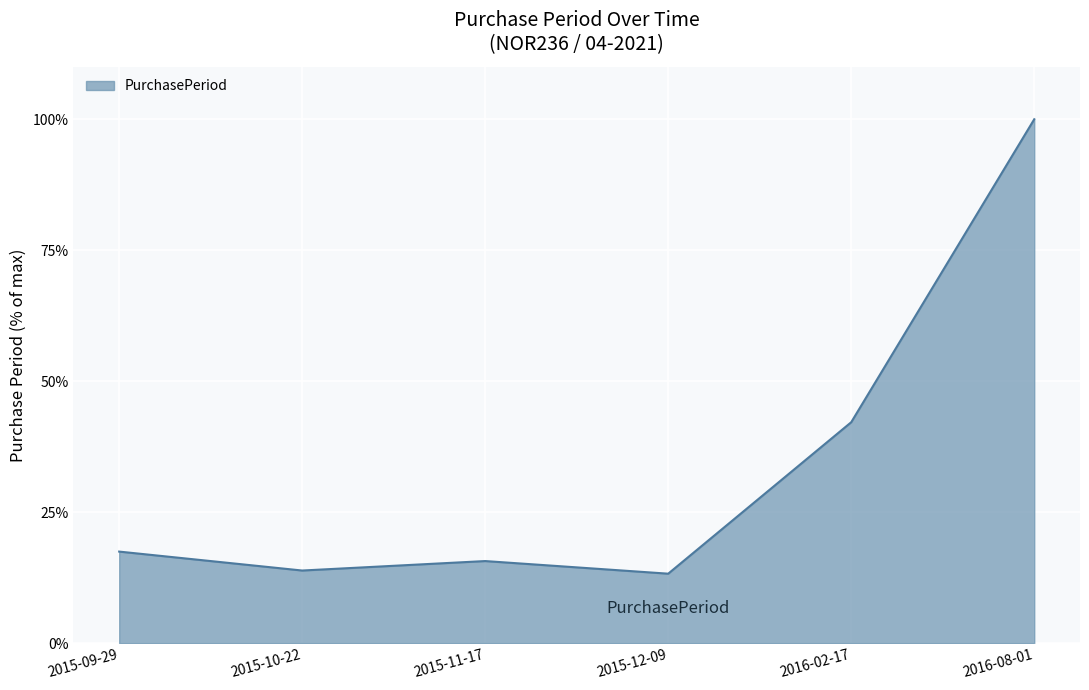

What is the sum of the values at 2015-12-09 and 2015-10-22?

27.1